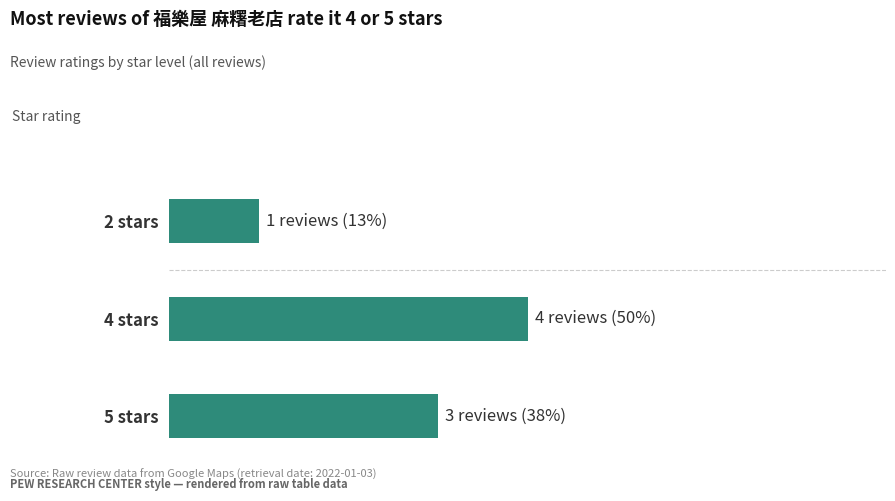

At which category does the chart reach its peak across all series?

4 stars